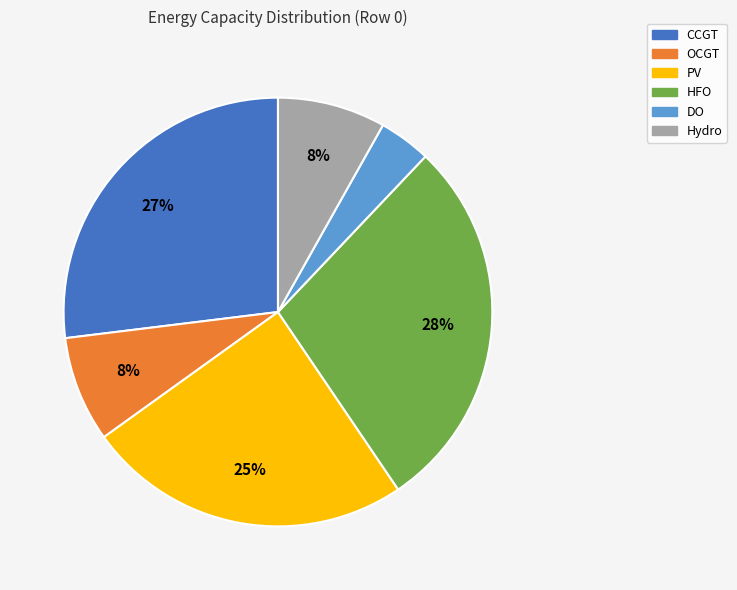

Count the number of slices in the pie.

6